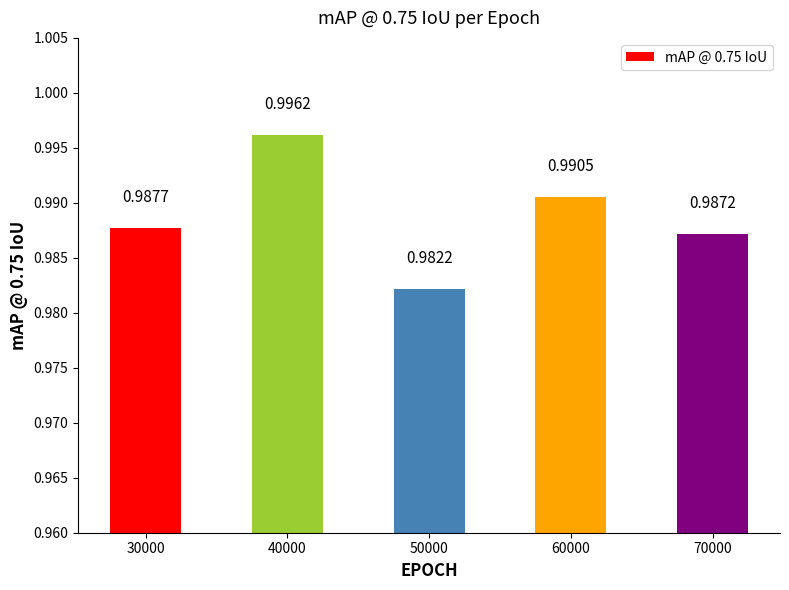

The chart shows a value of 1.0 at 50000. True or false?

True